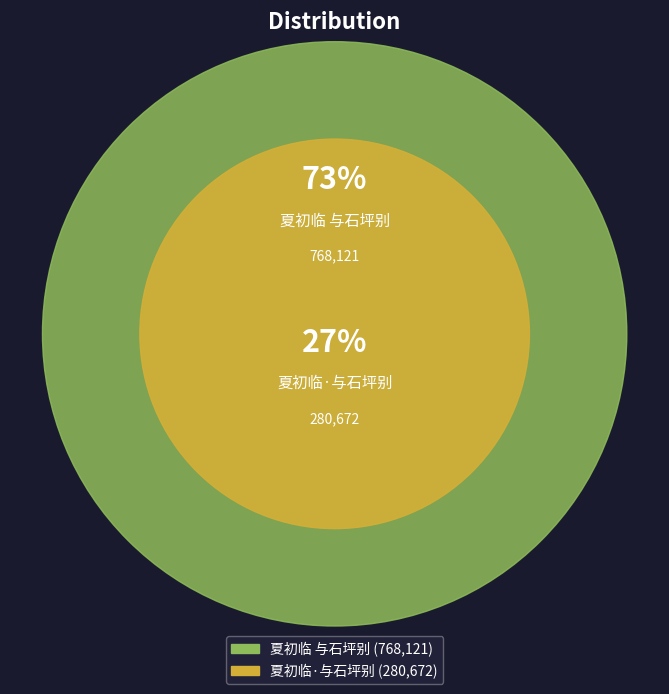

Does any single category account for the majority?

Yes